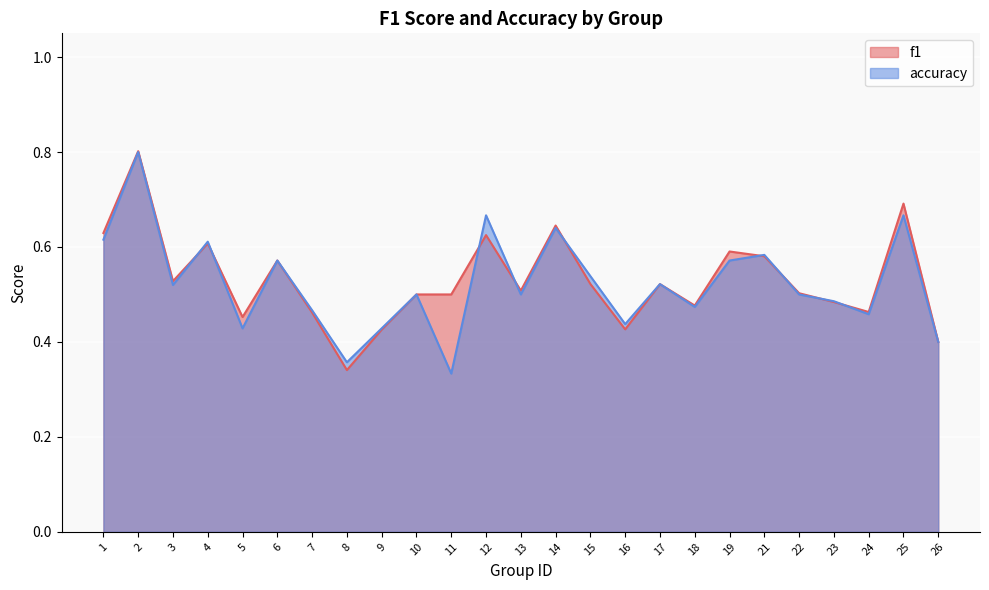

How many lines are shown in the chart?

2